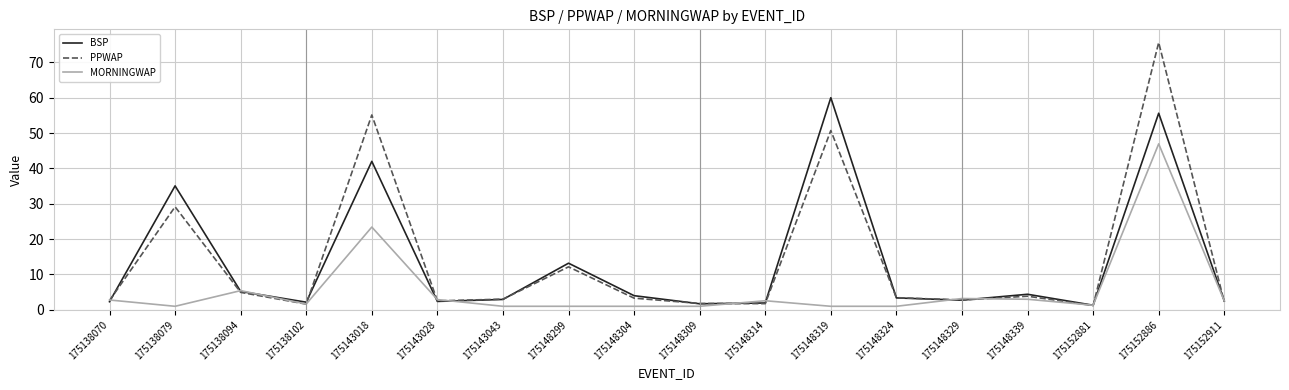

What value does the PPWAP series have at 175143028?

2.5